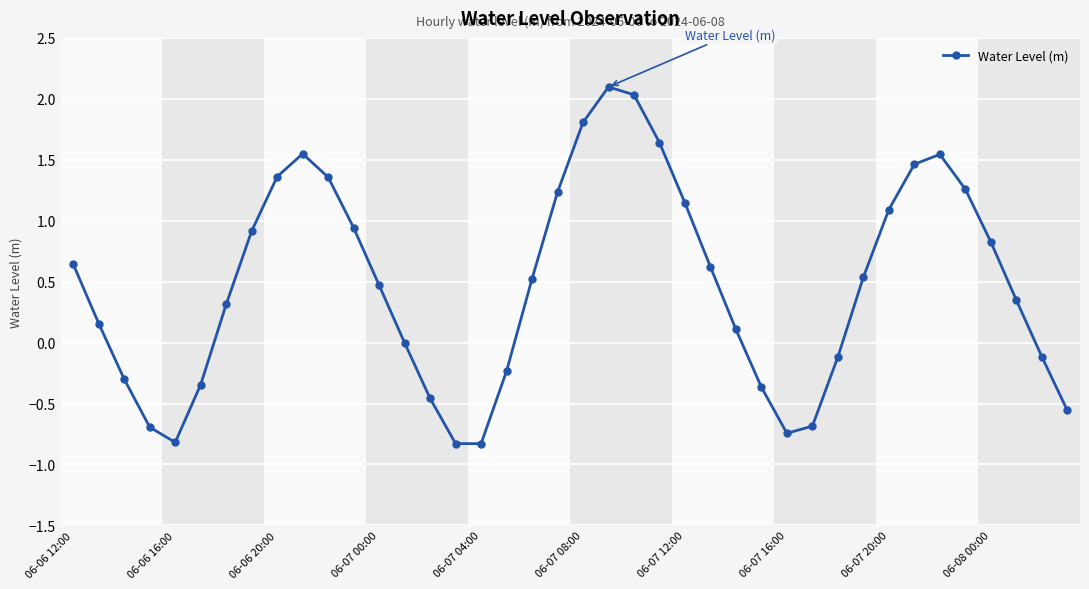

What is the difference between the second highest and second lowest values?

2.9